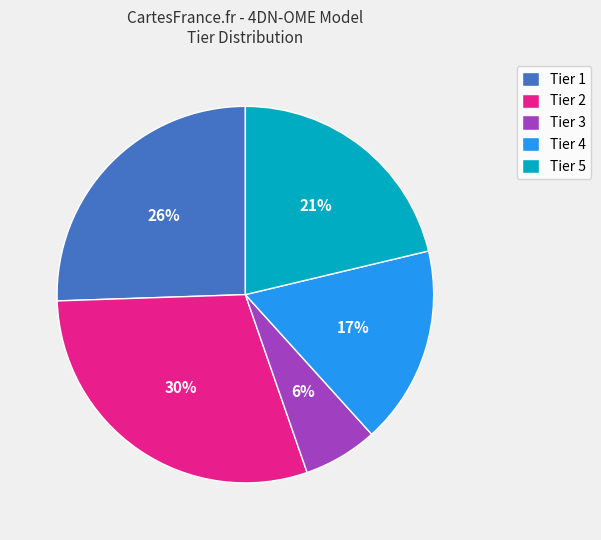

Rank the categories by value from highest to lowest.

Tier 2, Tier 1, Tier 5, Tier 4, Tier 3